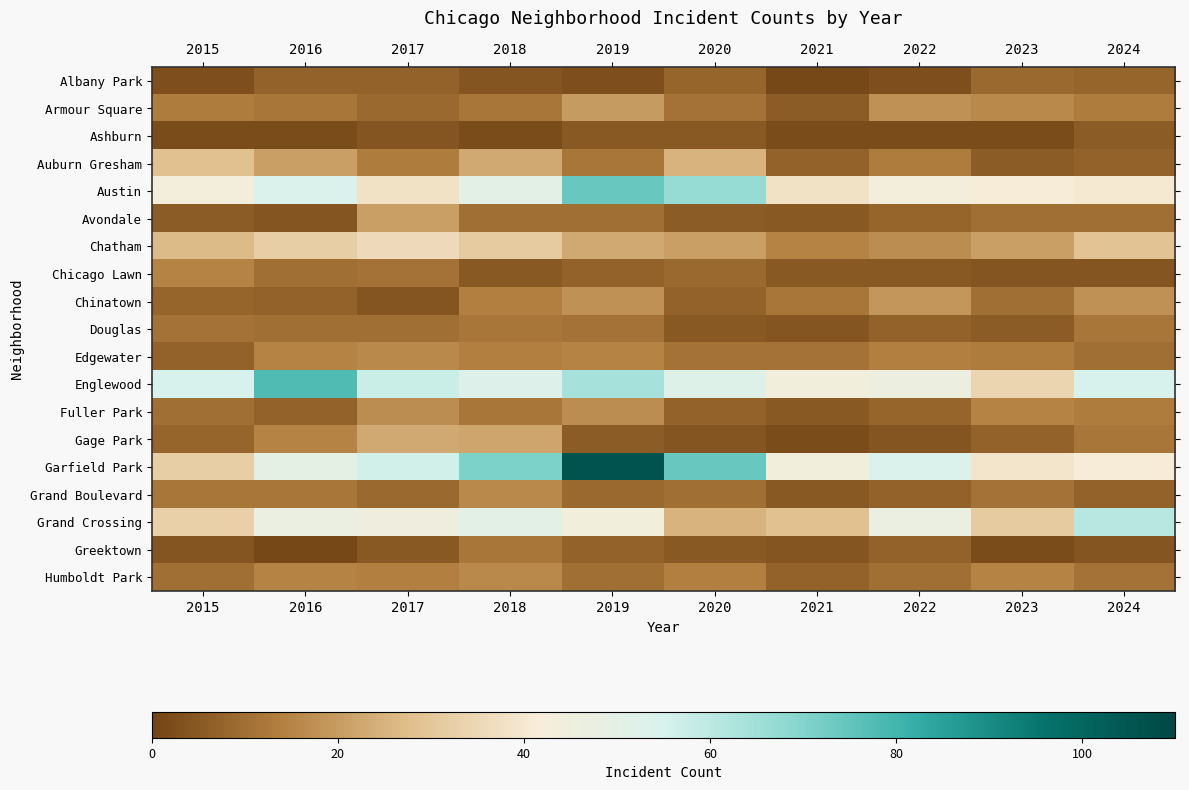

What is the total value across all series at 2024?

361